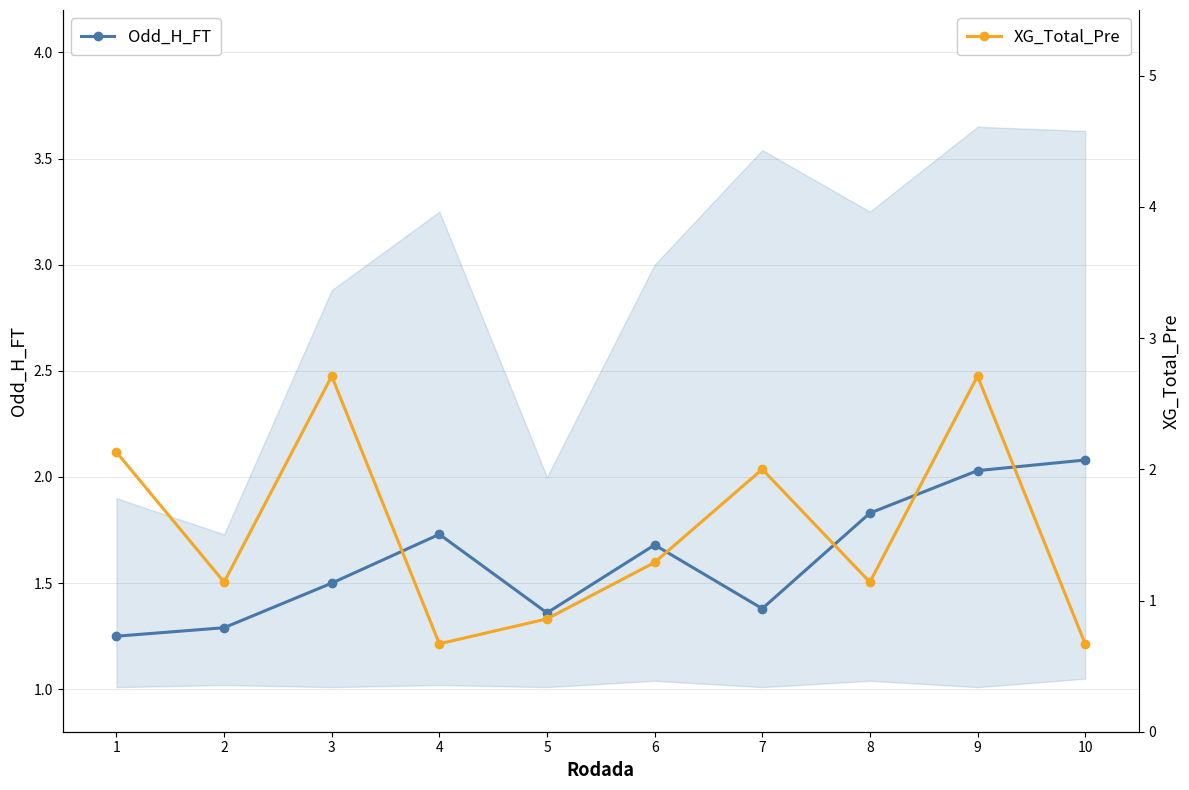

Between 7 and 10, which series saw the biggest shift?

XG_Total_Pre